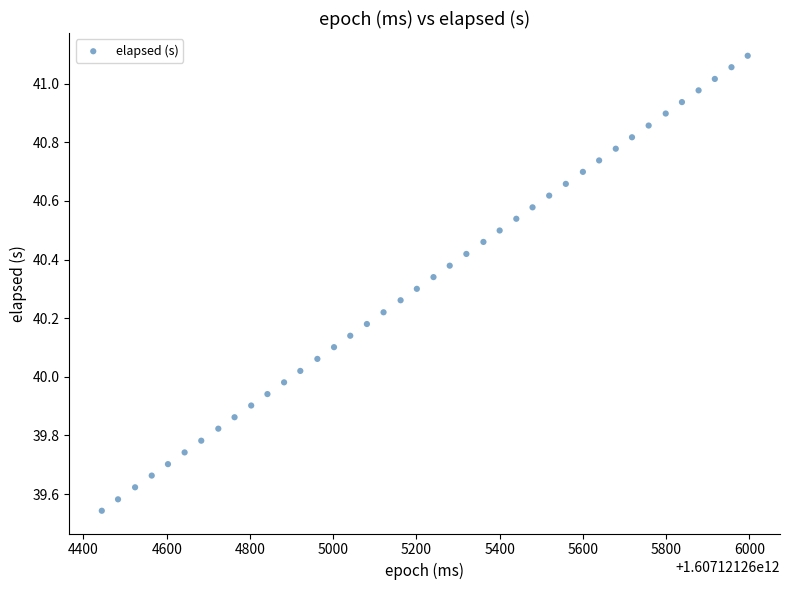

What is the range of Y values (max minus min)?

1.6